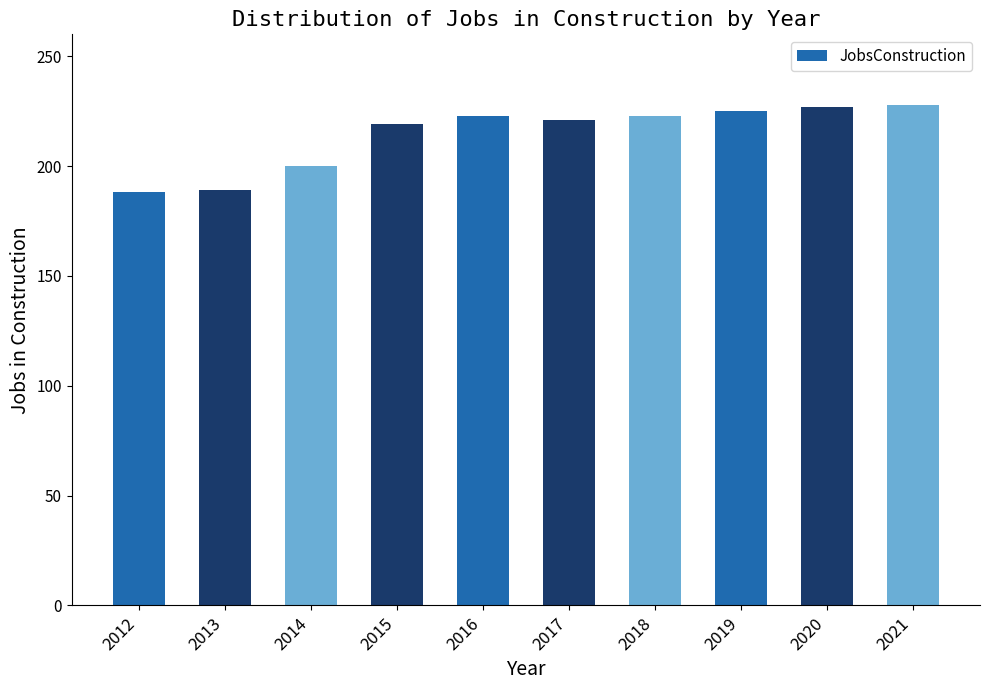

What is the value of the 1st bar from the left?

188